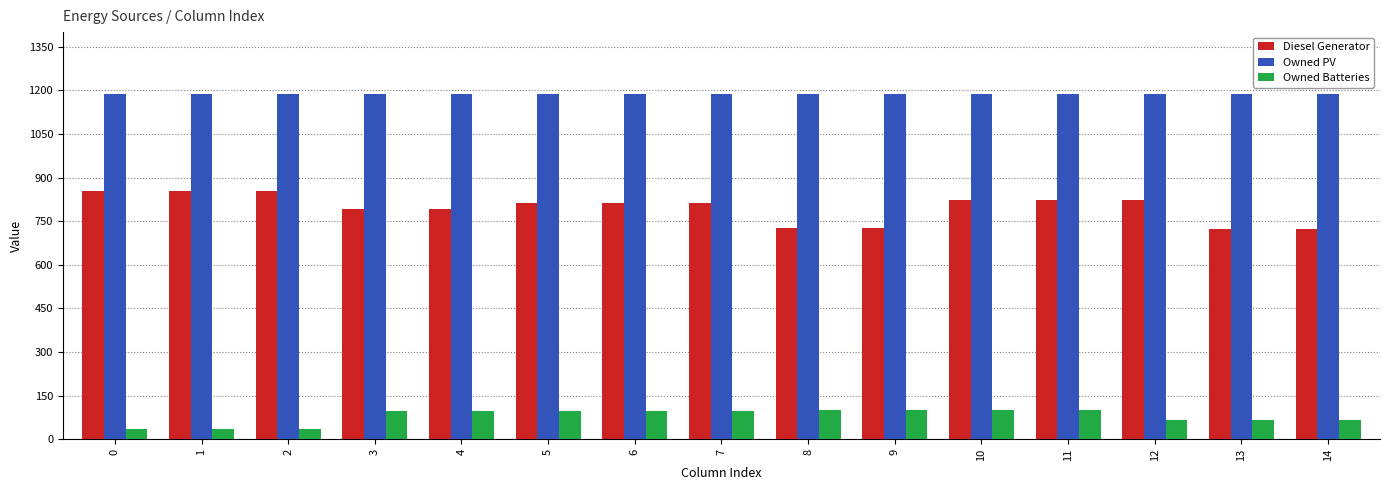

Is the value of Owned Batteries at 14 greater than the value of Owned PV at 0?

No